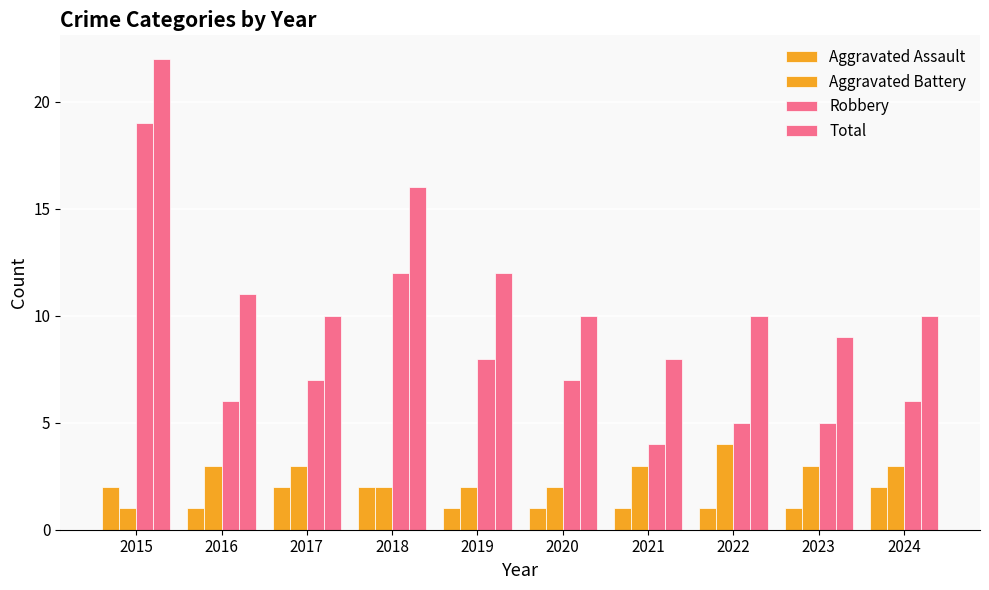

How many categories are shown in the chart?

10